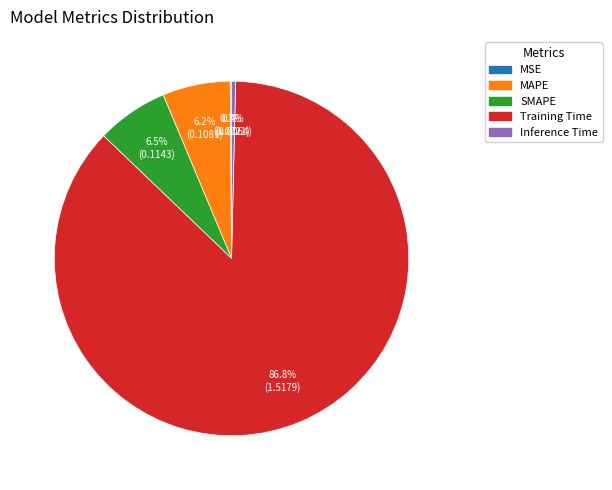

What percentage do SMAPE and Training Time together represent?

93.3%